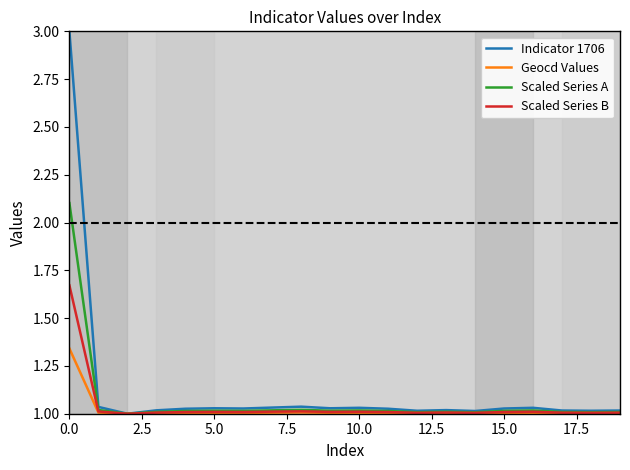

Which series has the widest spread of values?

Indicator 1706